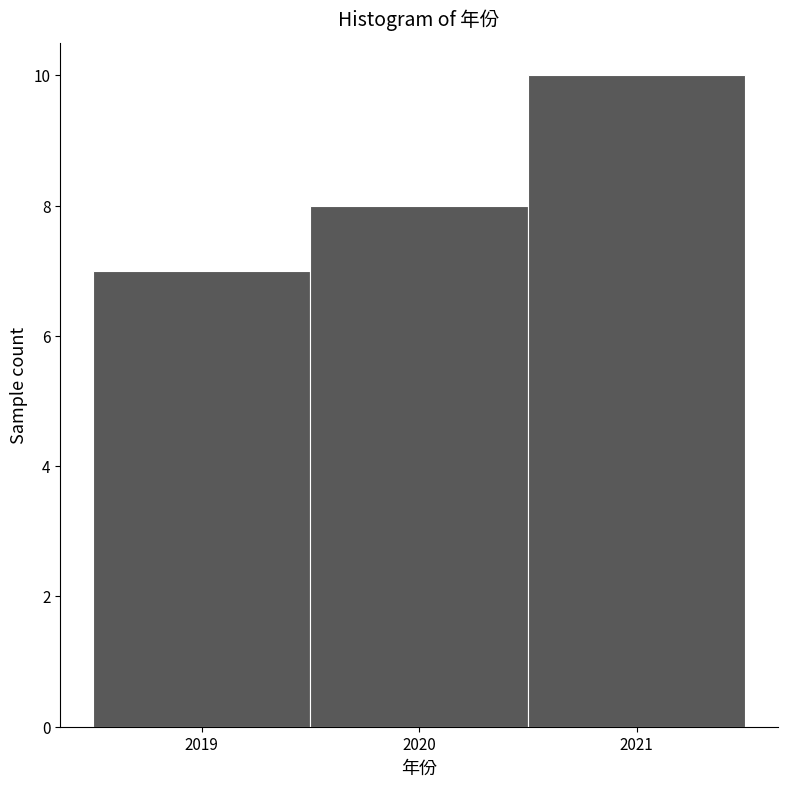

Which range on the x-axis has the tallest bar?

2020.5 to 2021.5